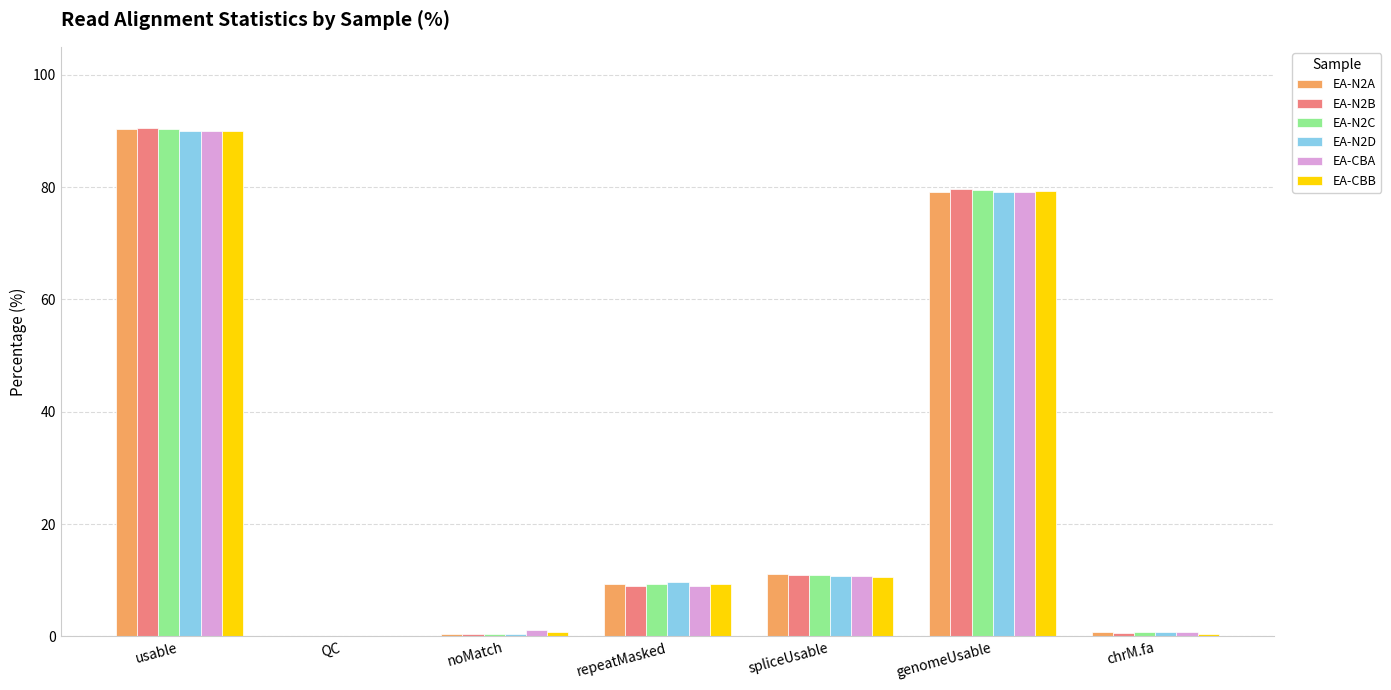

Is the value of EA-CBA at noMatch greater than the value of EA-CBB at spliceUsable?

No